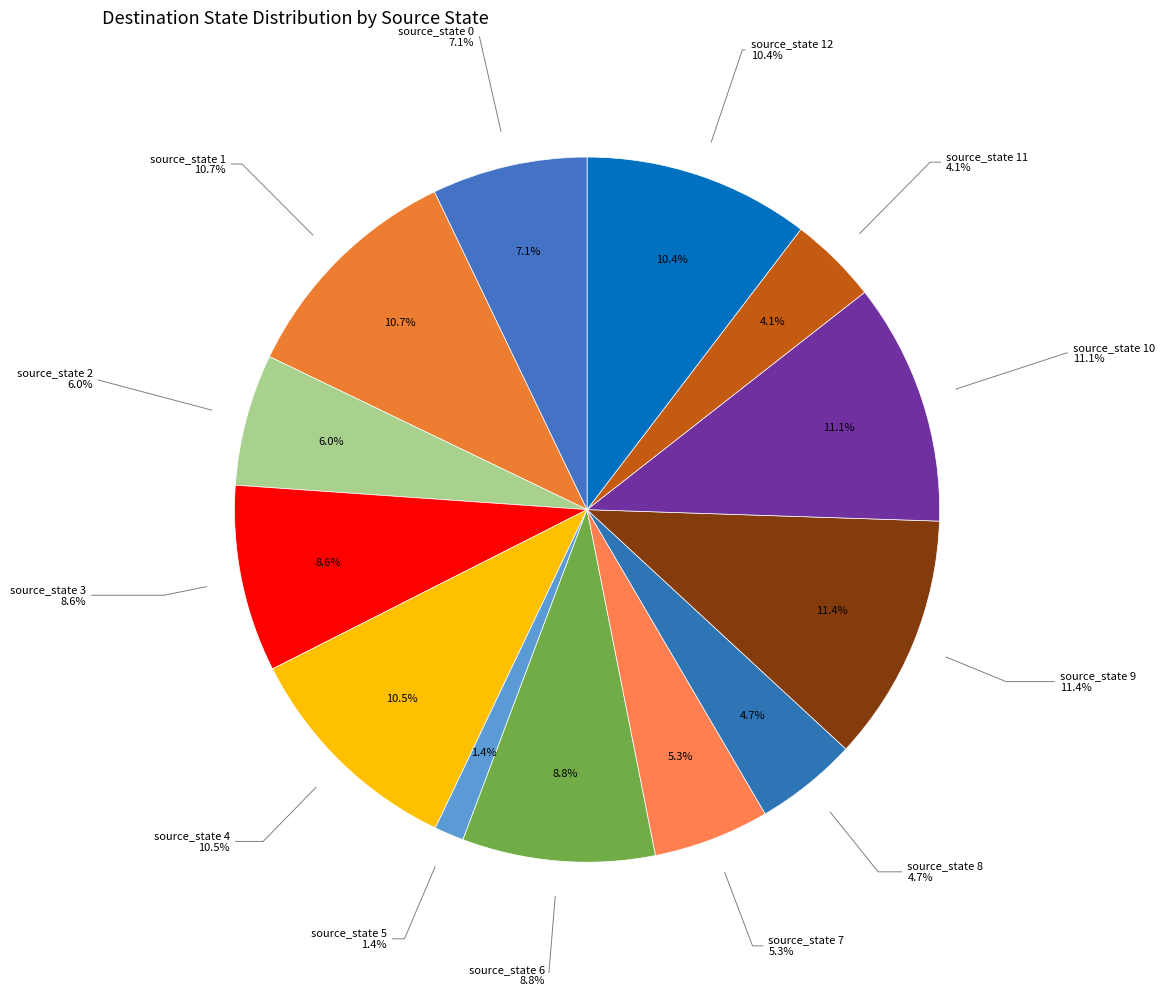

What percentage do source_state 8 and source_state 5 together represent?

6.0%